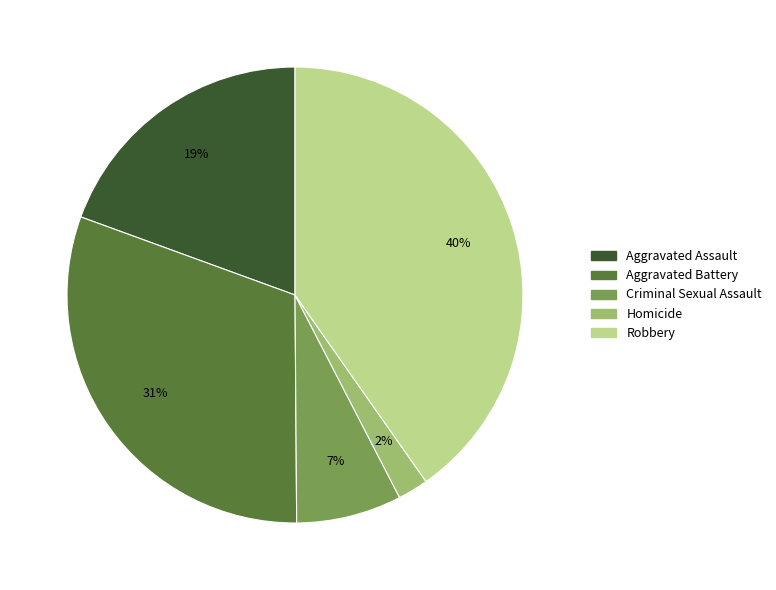

Which has a higher value, Homicide or Aggravated Battery?

Aggravated Battery